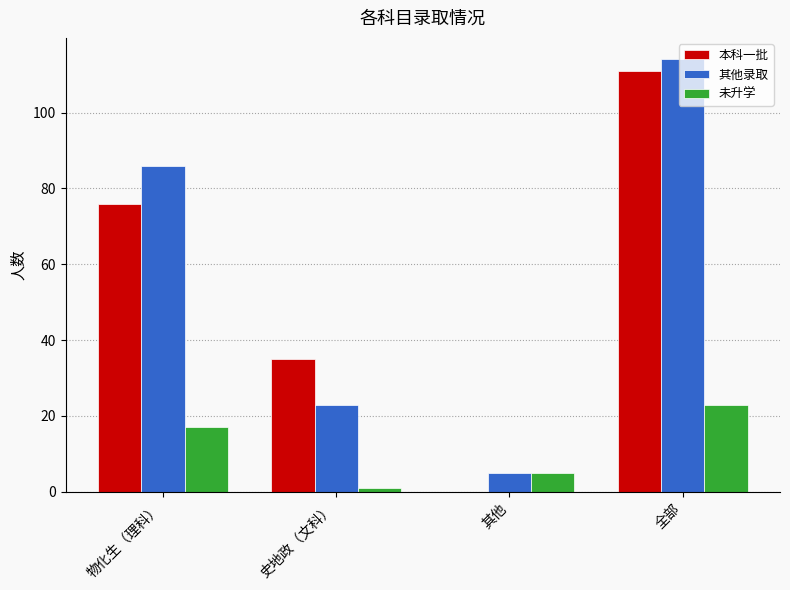

The 其他录取 series shows 11 at 史地政（文科）. True or false?

False